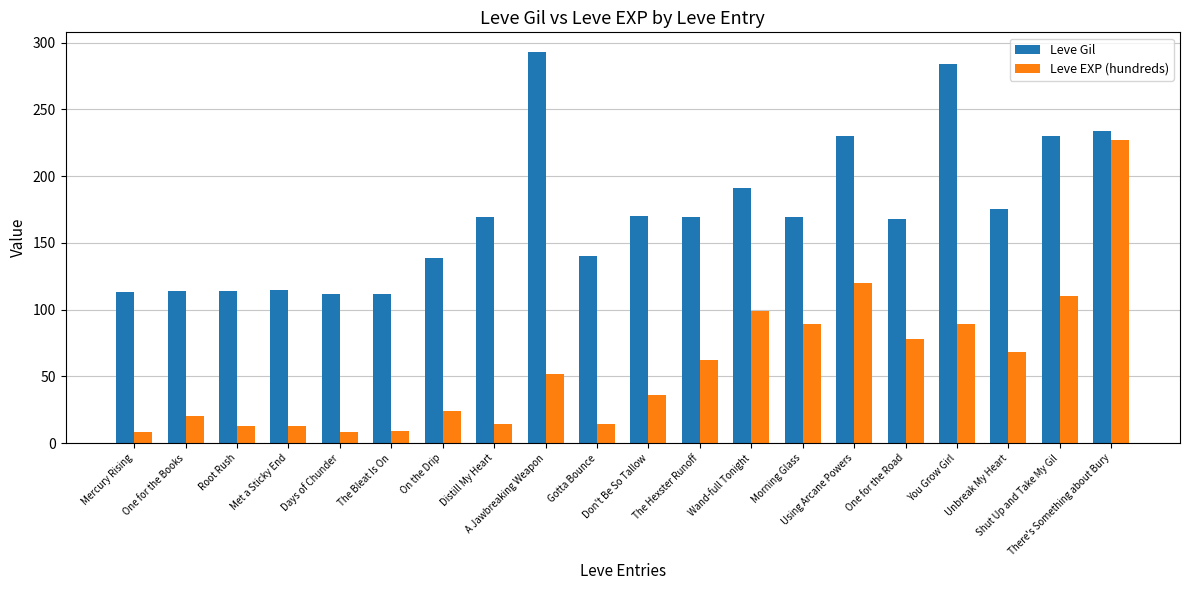

What is the label of the 16th bar from the right?

Days of Chunder